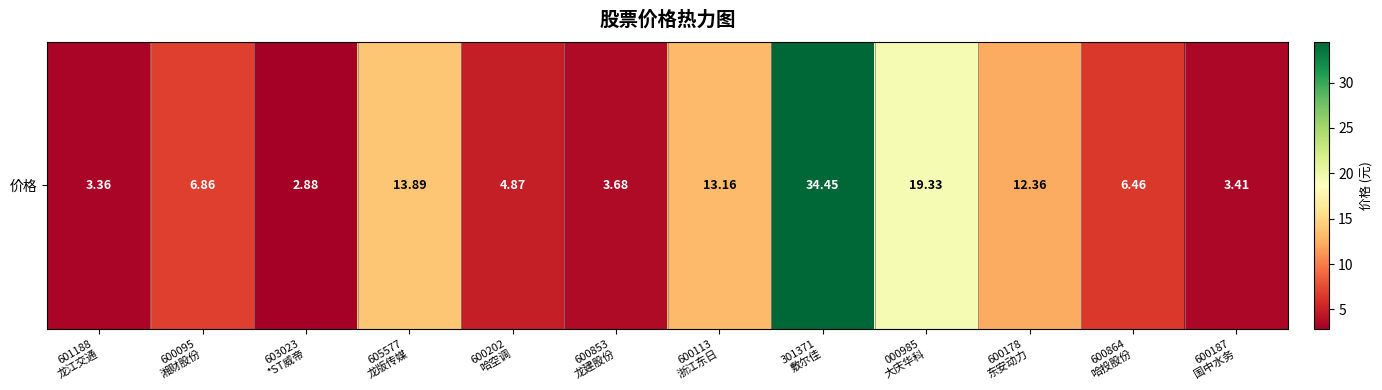

Reading left to right, list all the values displayed in this chart.

601188
龙江交通=3.4	600095
湘财股份=6.9	603023
*ST威帝=2.9	605577
龙版传媒=13.9	600202
哈空调=4.9	600853
龙建股份=3.7	600113
浙江东日=13.2	301371
敷尔佳=34.5	000985
大庆华科=19.3	600178
东安动力=12.4	600864
哈投股份=6.5	600187
国中水务=3.4